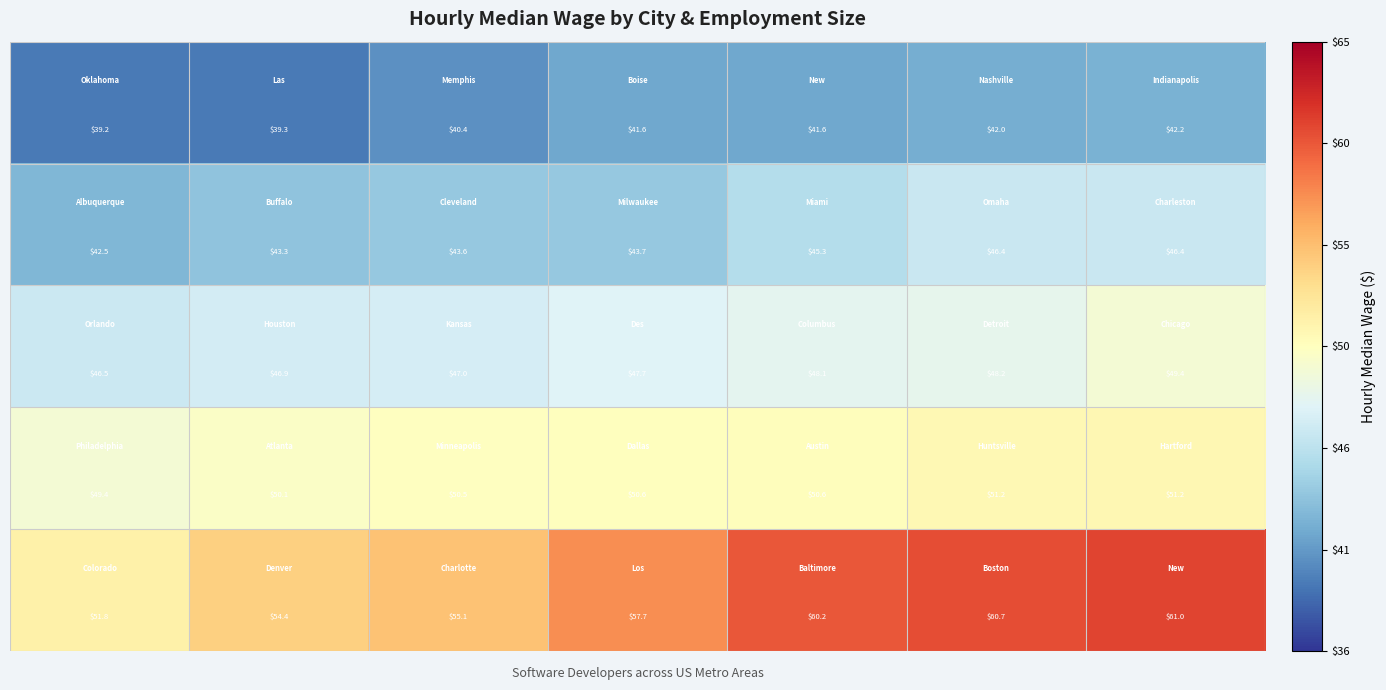

At how many categories does at least one series exceed 56?

4